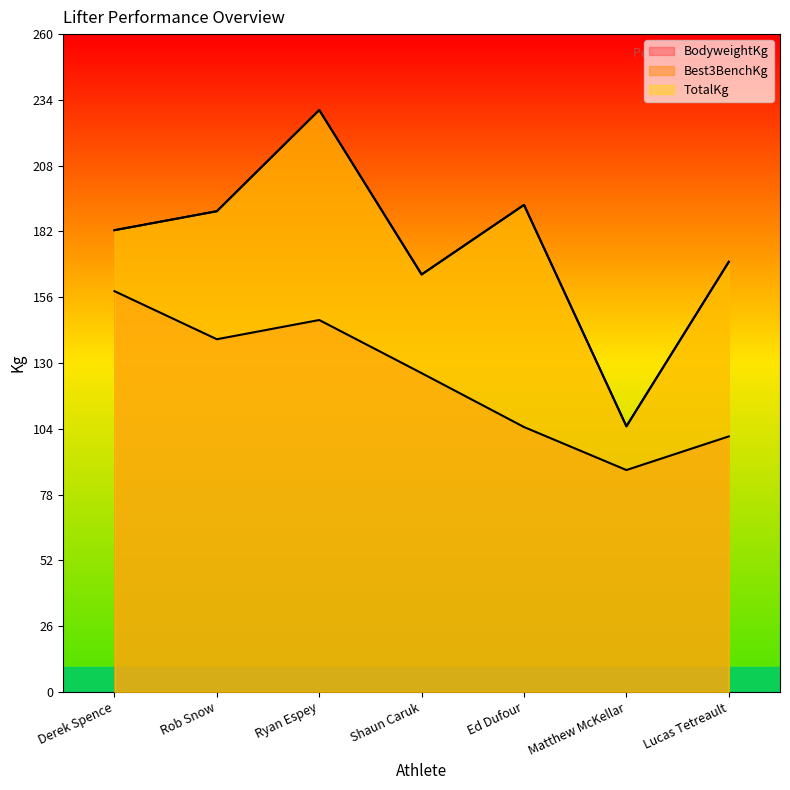

What are all the series names shown in the legend?

BodyweightKg, Best3BenchKg, TotalKg